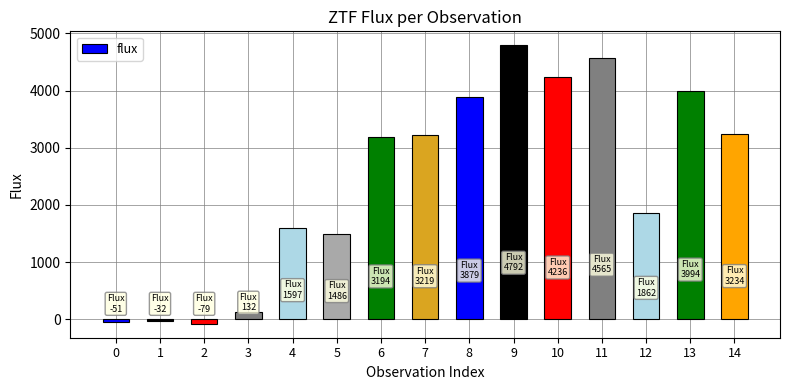

The value at 9 is 4792.1. True or false?

True